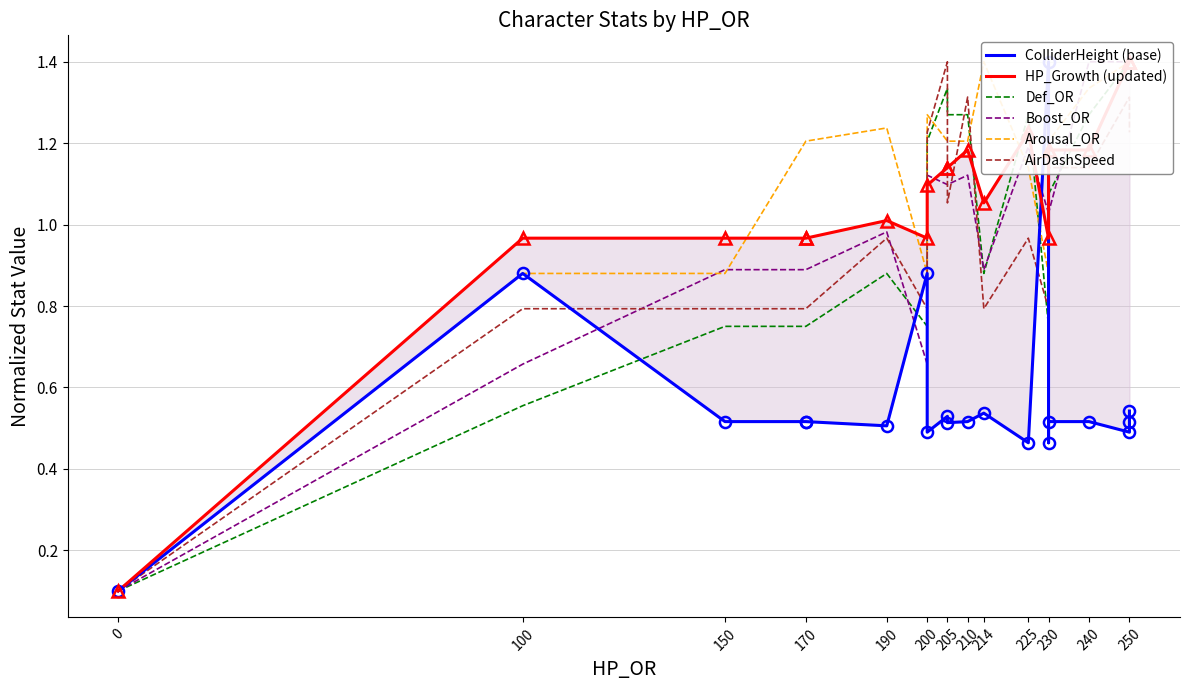

How many intersections are there between HP_Growth (updated) and Def_OR?

7